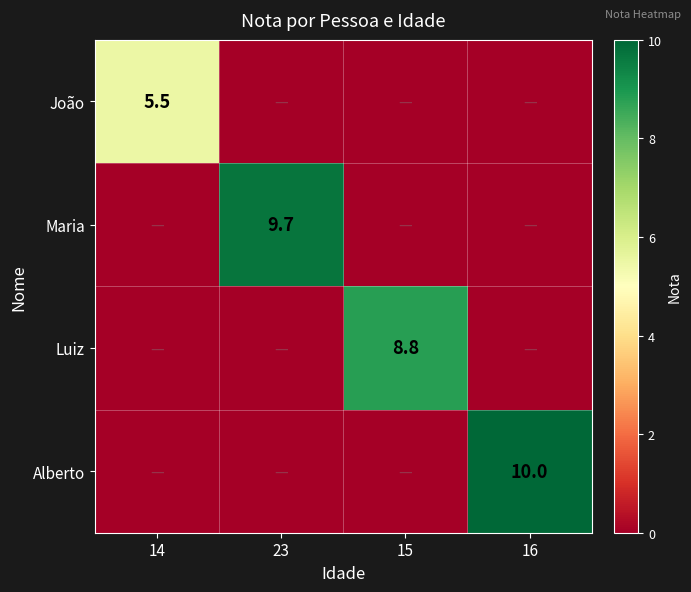

What is the greatest value displayed?

10.0